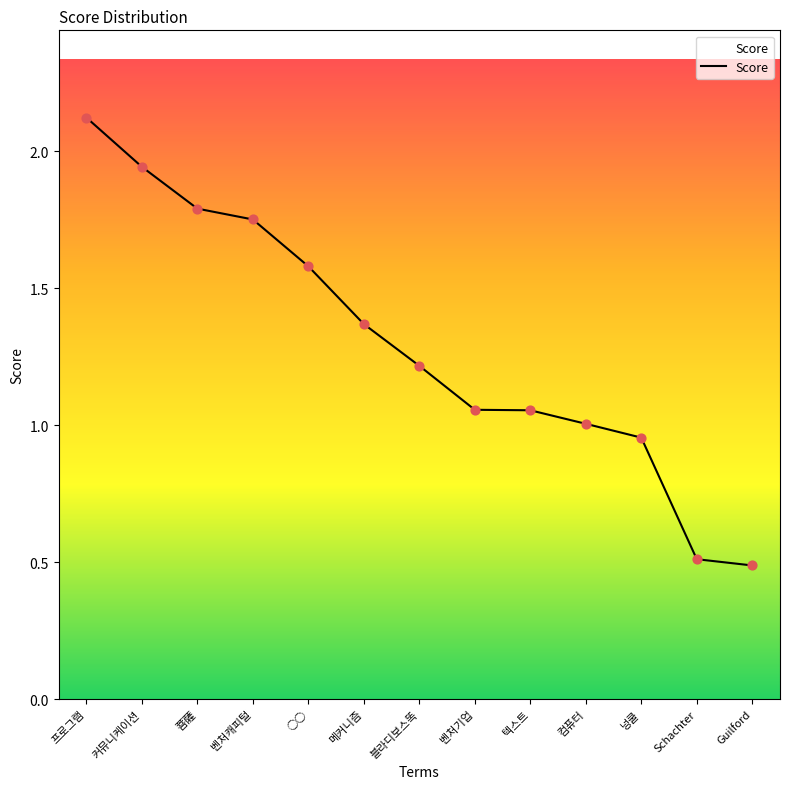

Approximately how many times larger is the value at ○○ compared to 컴퓨터?

1.6